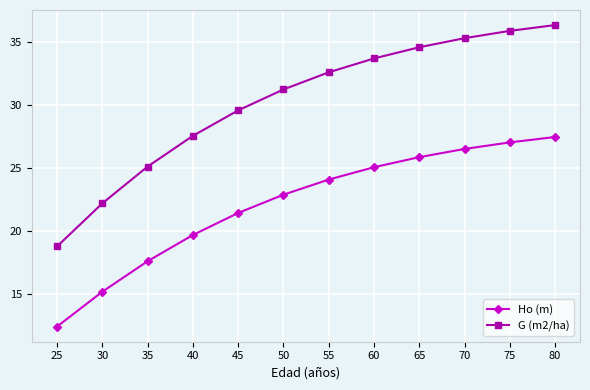

At how many categories does at least one series exceed 29?

8